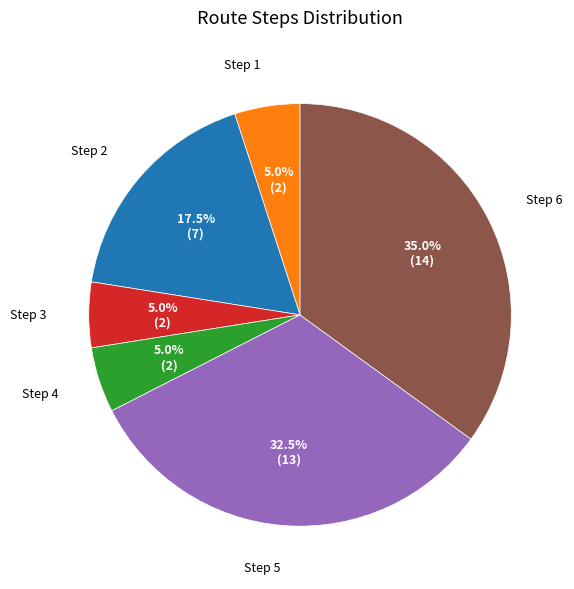

Does any single category account for the majority?

No